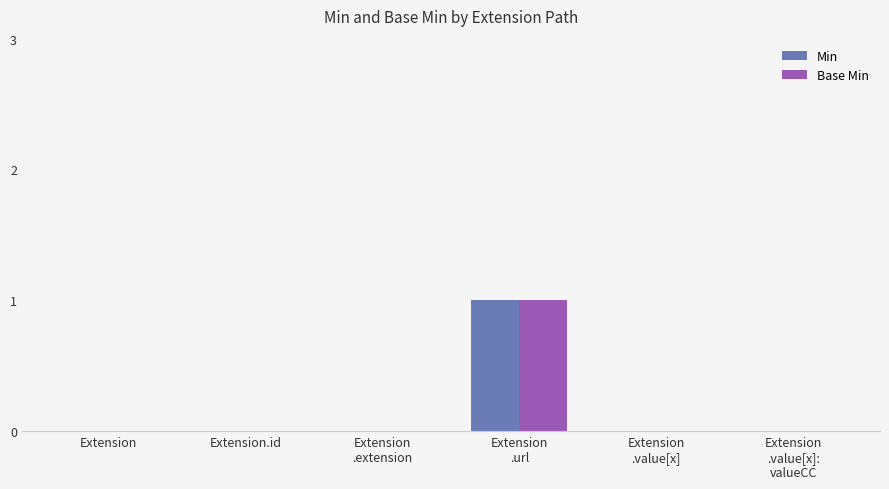

Count the number of data series in this chart.

2